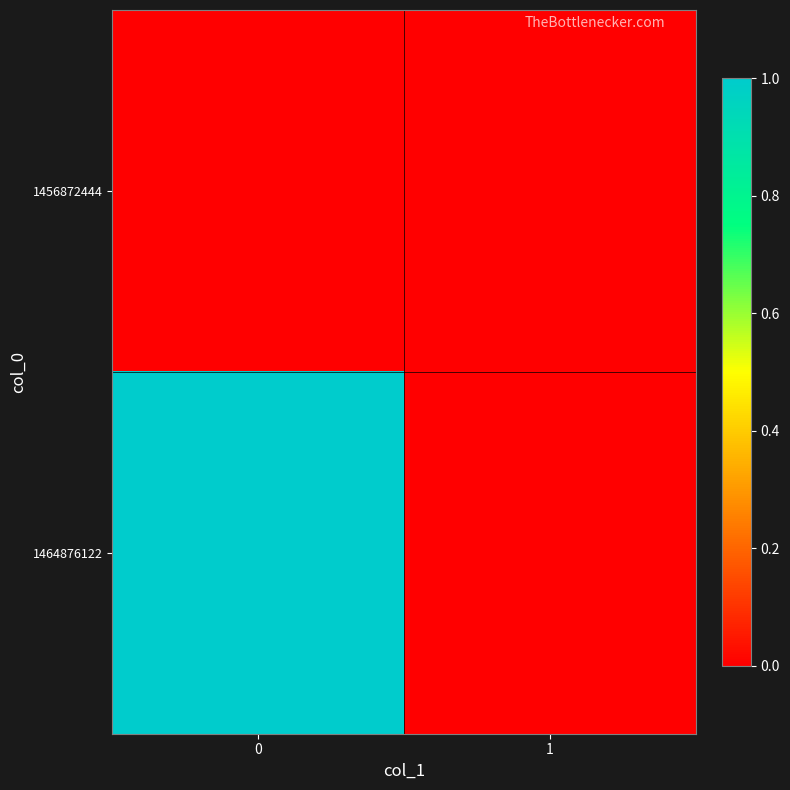

List the series in order of their overall mean, lowest first.

1456872444, 1464876122